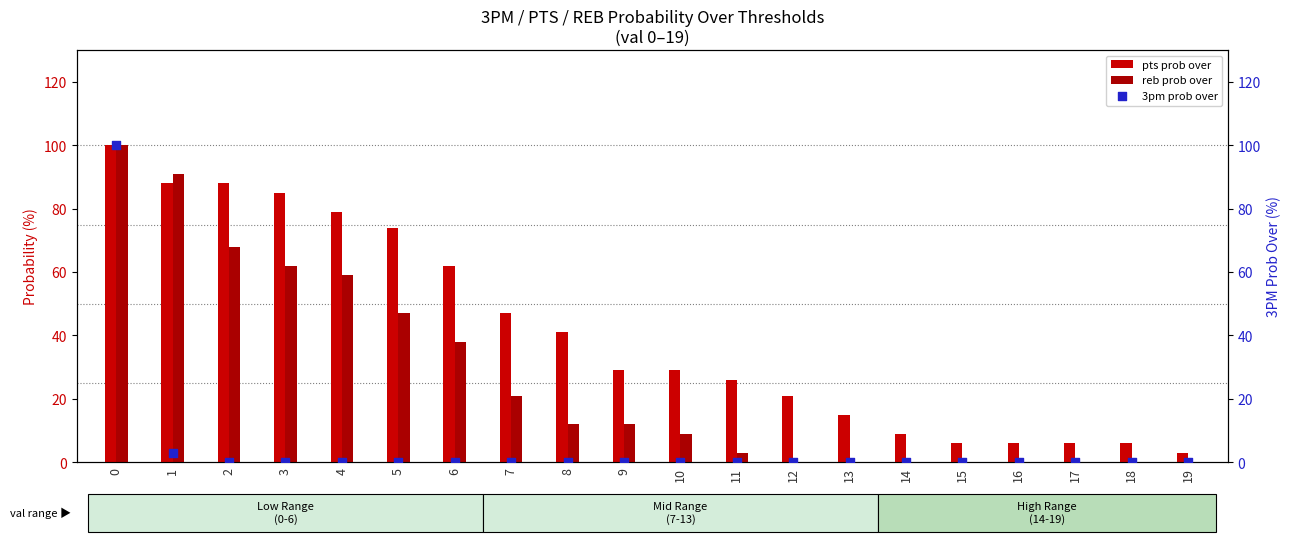

At how many categories does at least one series exceed 75?

5